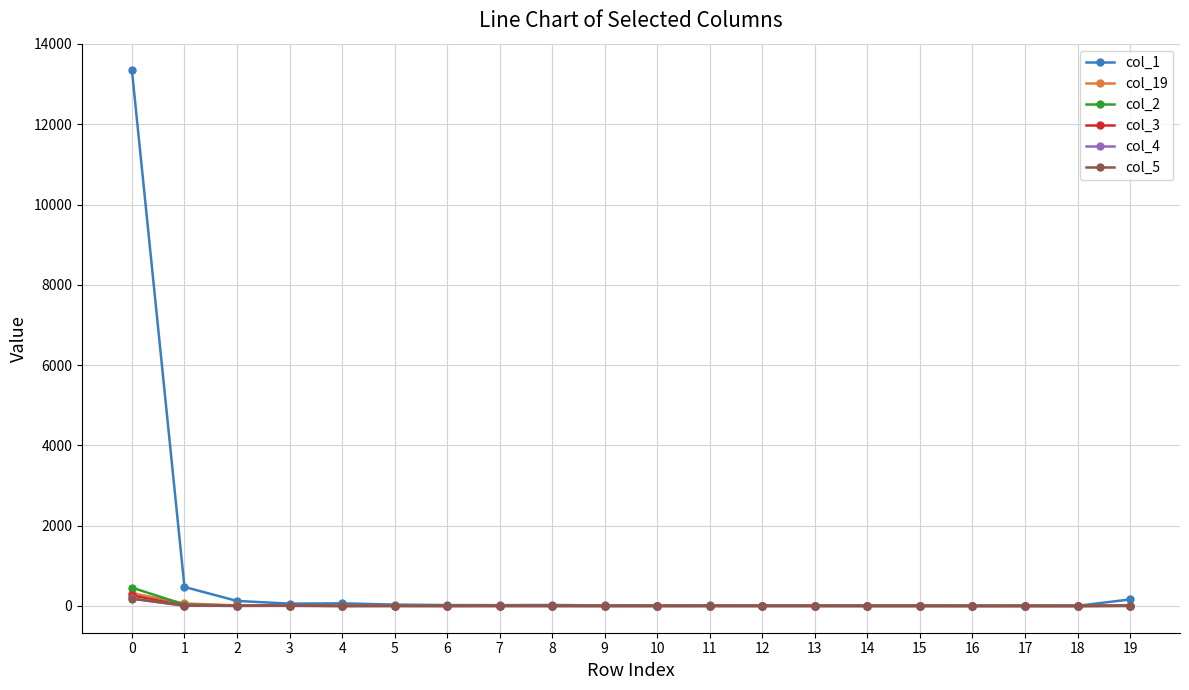

Which series has the largest range (max minus min)?

col_1